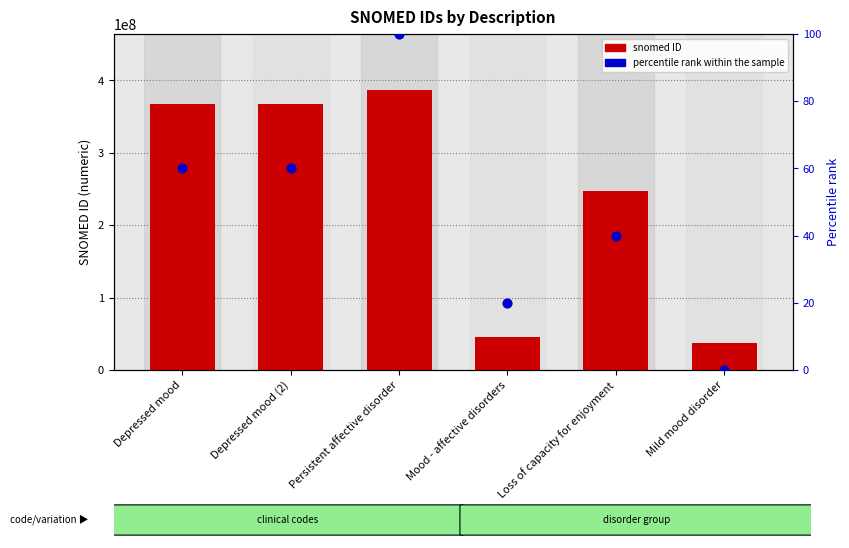

What is the total value across all series at Loss of capacity for enjoyment?

247796045